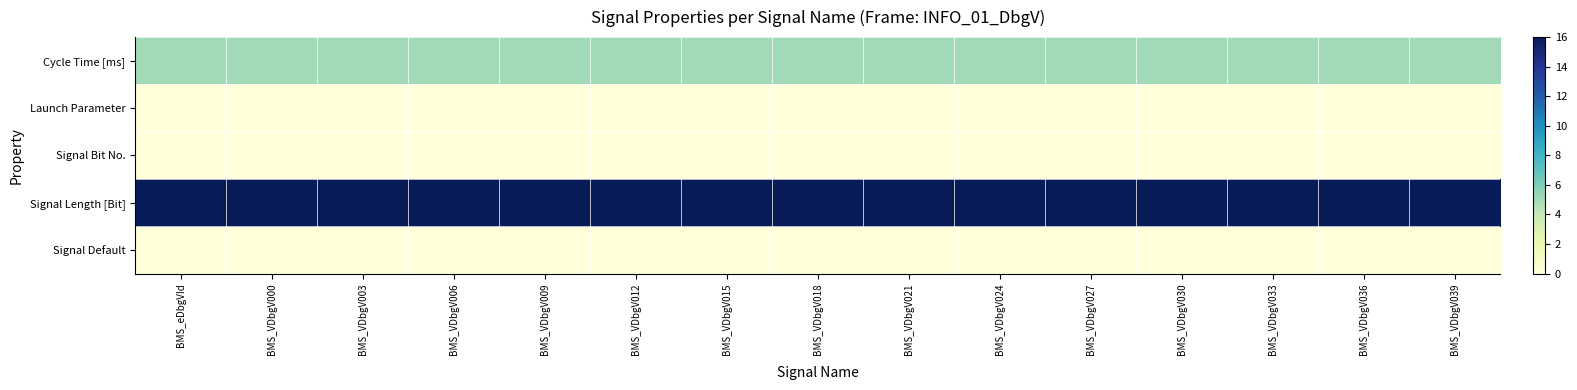

At which category is the sum across all series the highest?

BMS_eDbgVId